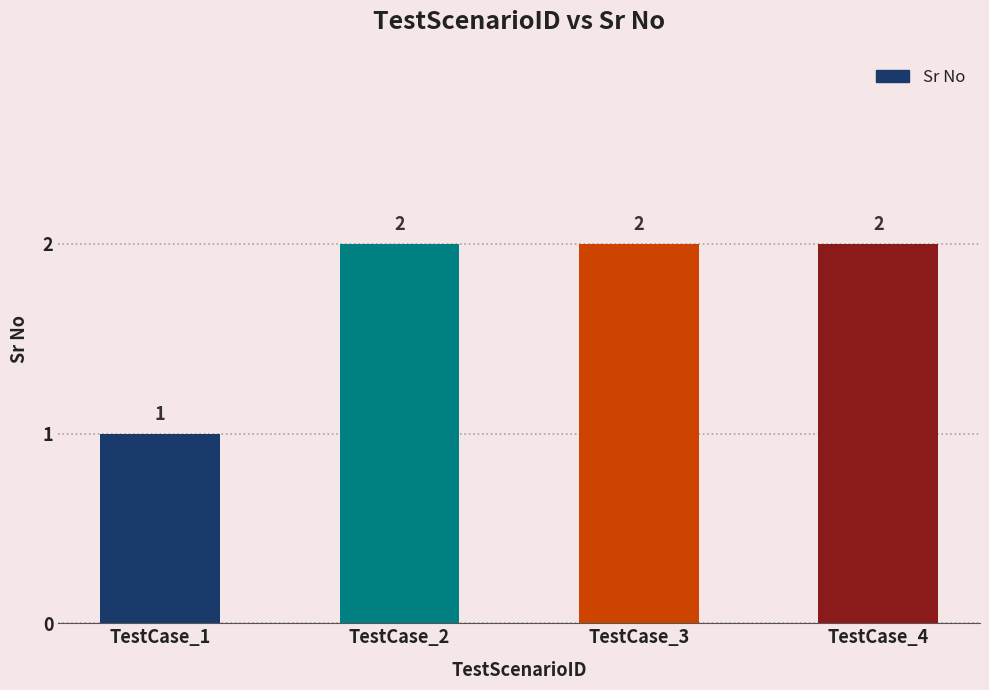

What is the sum of all values?

7